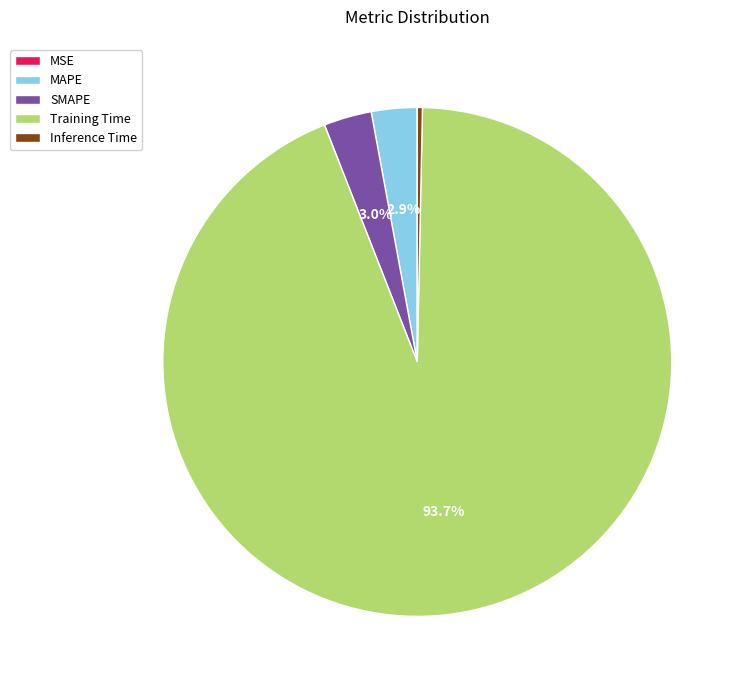

Between MAPE and Inference Time, which is larger?

MAPE